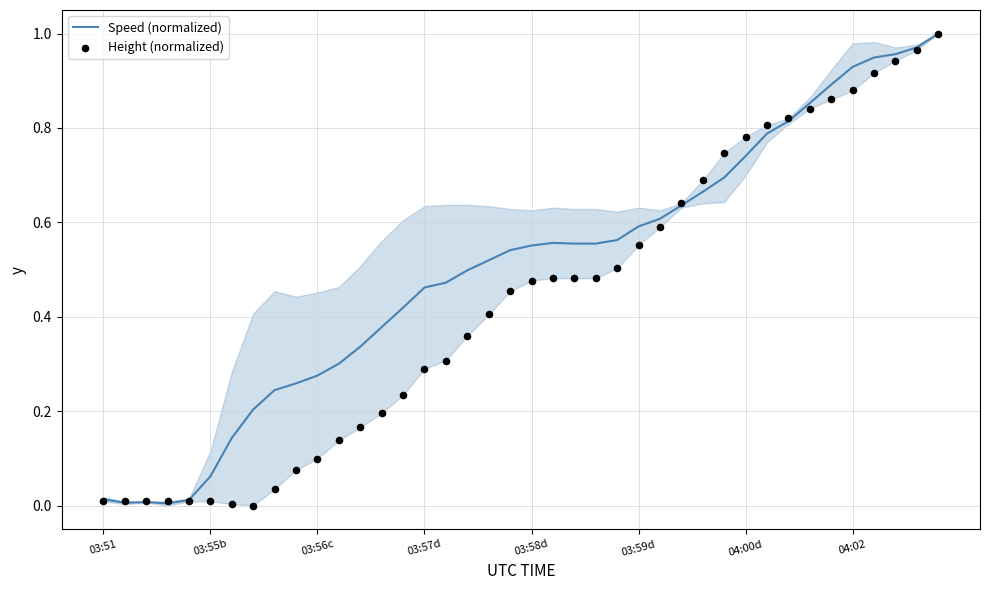

Which series has the largest total across all categories?

Speed (normalized)